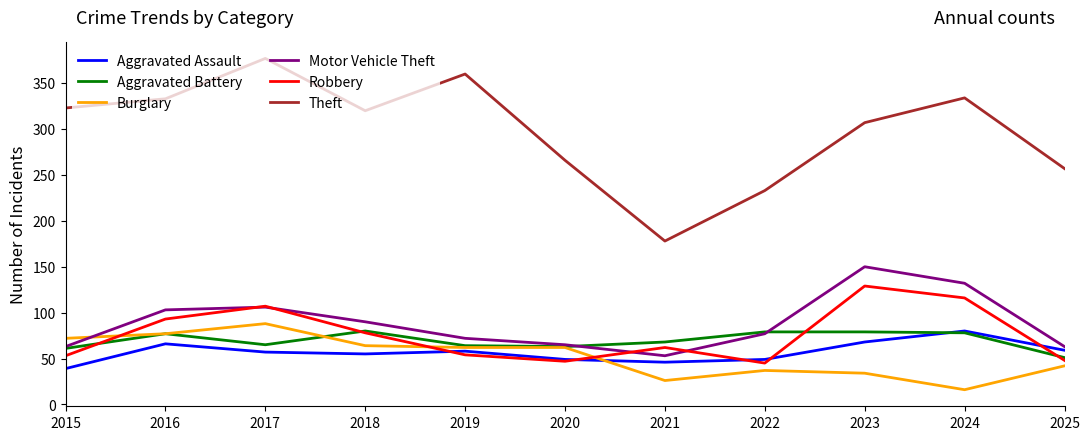

What is the difference between the maximum and minimum values in the Aggravated Assault series?

41